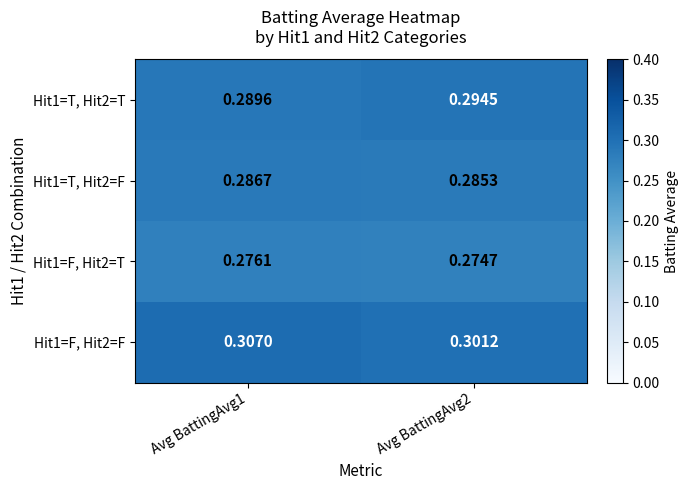

Rank the series by their maximum value, from highest to lowest.

Hit1=F, Hit2=F, Hit1=T, Hit2=T, Hit1=T, Hit2=F, Hit1=F, Hit2=T